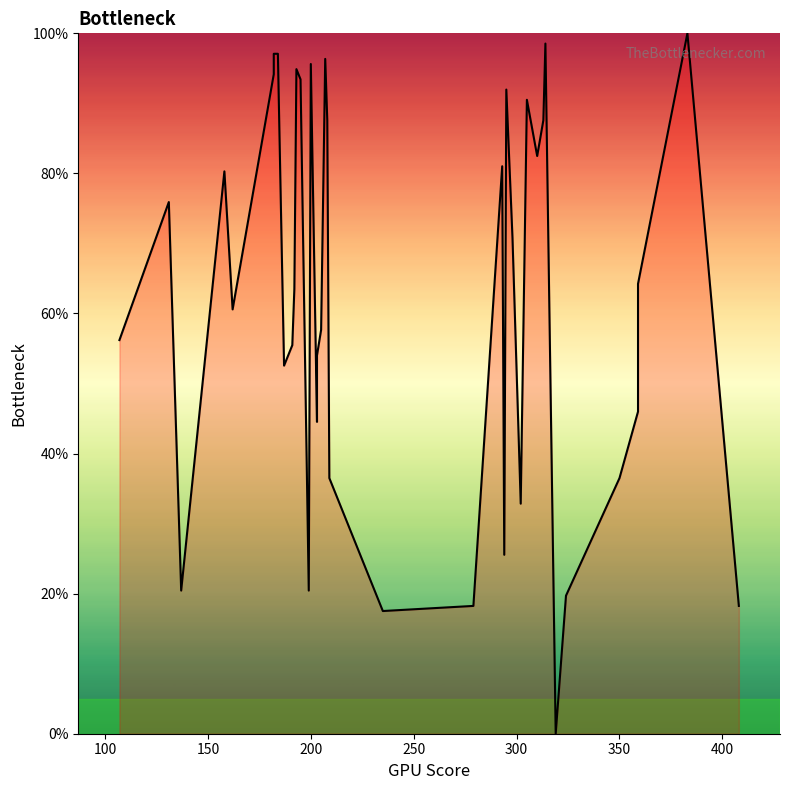

How many series are shown in this chart?

1